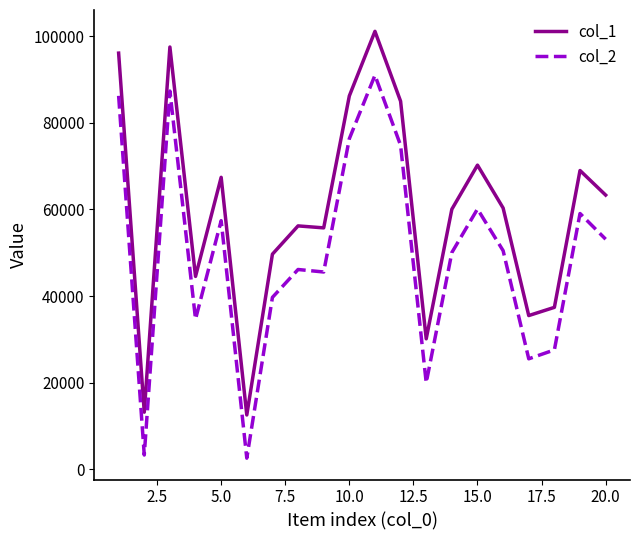

What is the difference between the maximum and minimum values in the col_1 series?

88524